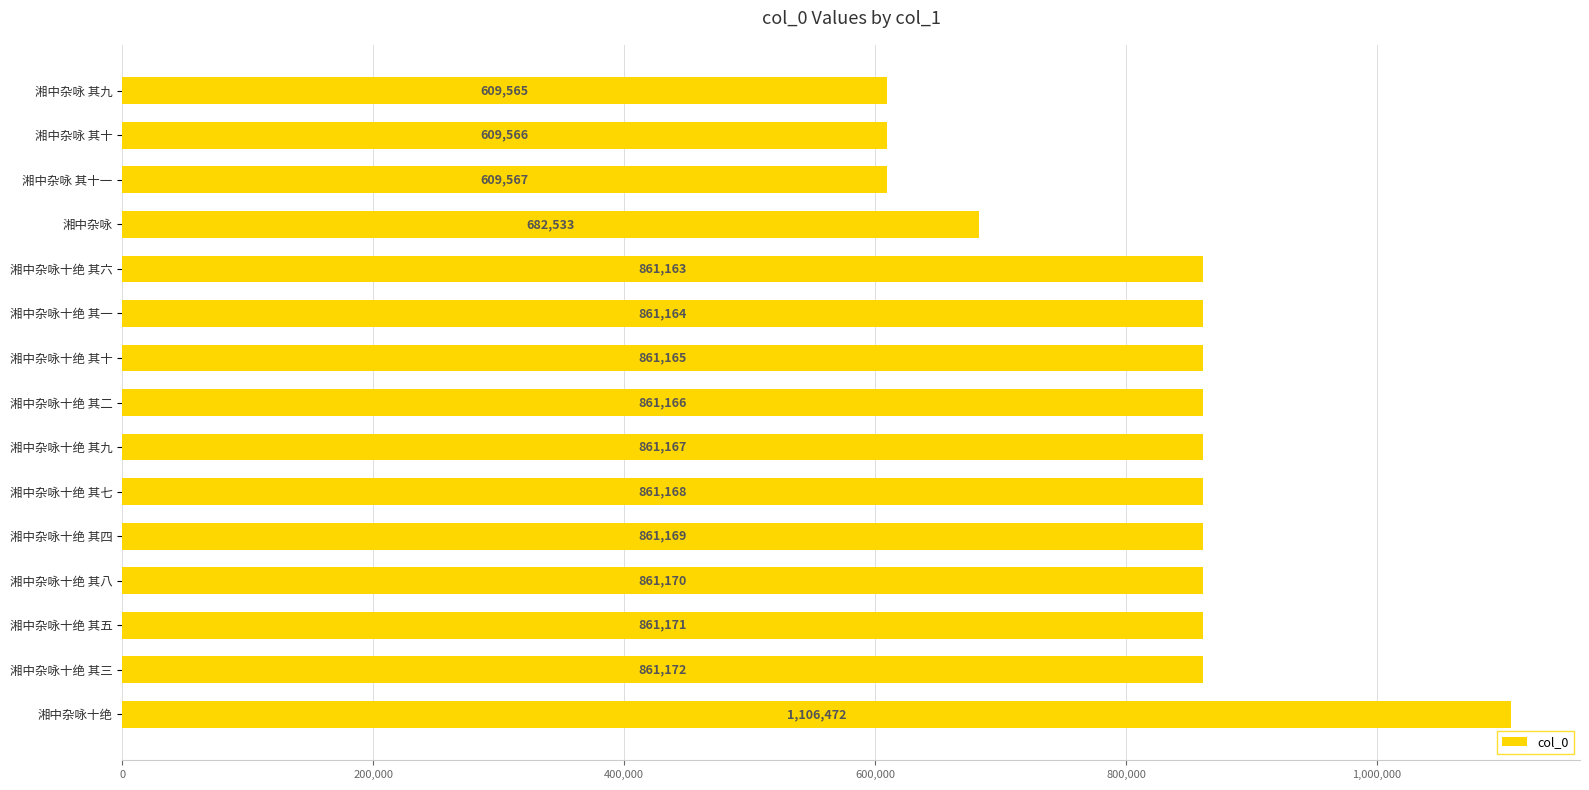

Reading bottom to top, list all the values displayed in this chart.

湘中杂咏十绝=1106472	湘中杂咏十绝 其三=861172	湘中杂咏十绝 其五=861171	湘中杂咏十绝 其八=861170	湘中杂咏十绝 其四=861169	湘中杂咏十绝 其七=861168	湘中杂咏十绝 其九=861167	湘中杂咏十绝 其二=861166	湘中杂咏十绝 其十=861165	湘中杂咏十绝 其一=861164	湘中杂咏十绝 其六=861163	湘中杂咏=682533	湘中杂咏 其十一=609567	湘中杂咏 其十=609566	湘中杂咏 其九=609565